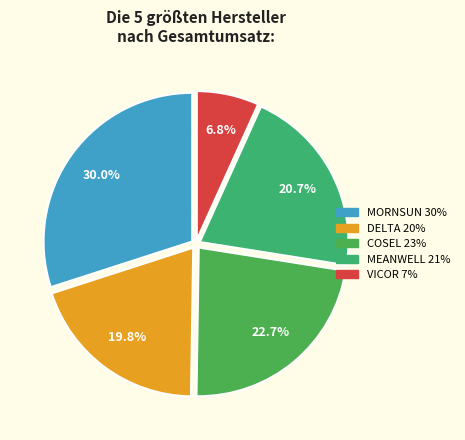

How many segments does this pie chart have?

5